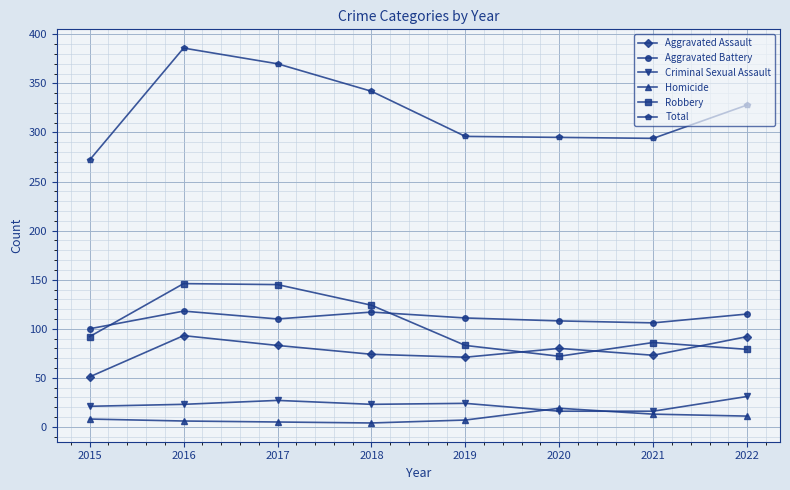

At how many categories does at least one series exceed 266?

8